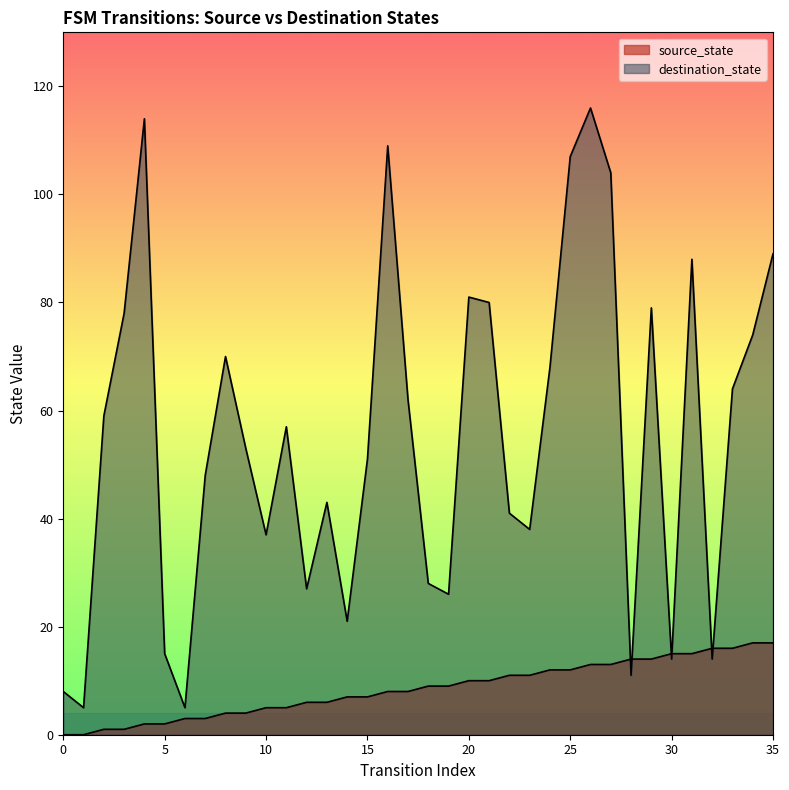

At which label does destination_state first exceed 57?

2